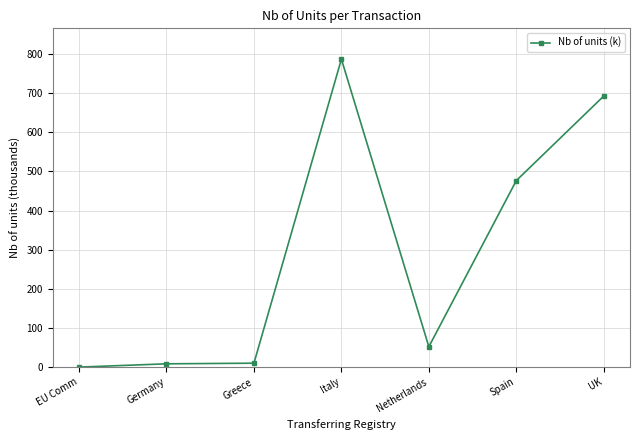

What position from the left is EU Comm?

1